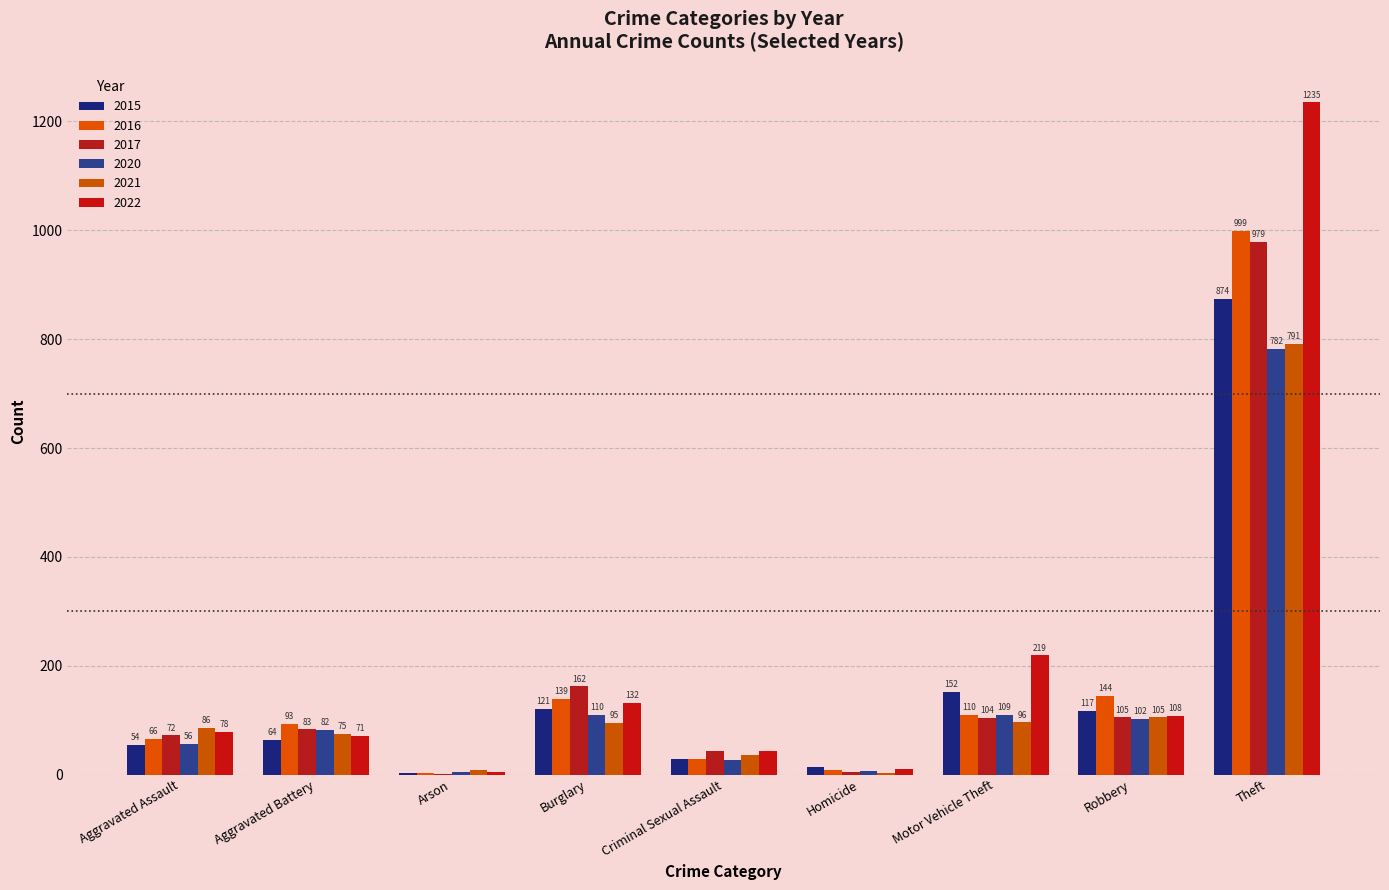

What is the label of the 6th bar from the left?

Homicide